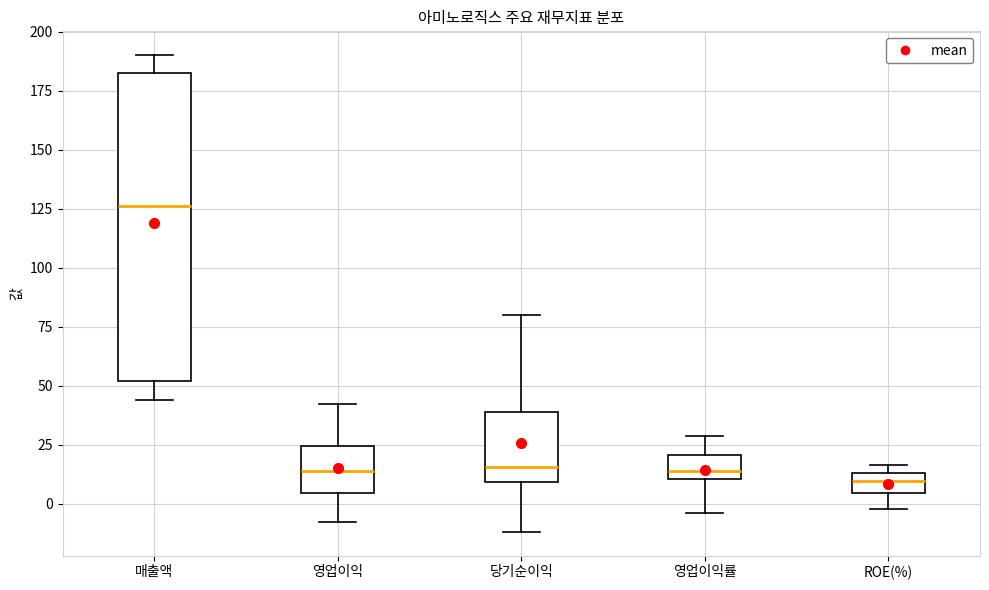

Which box is the tallest, from its lower edge to its upper edge?

매출액